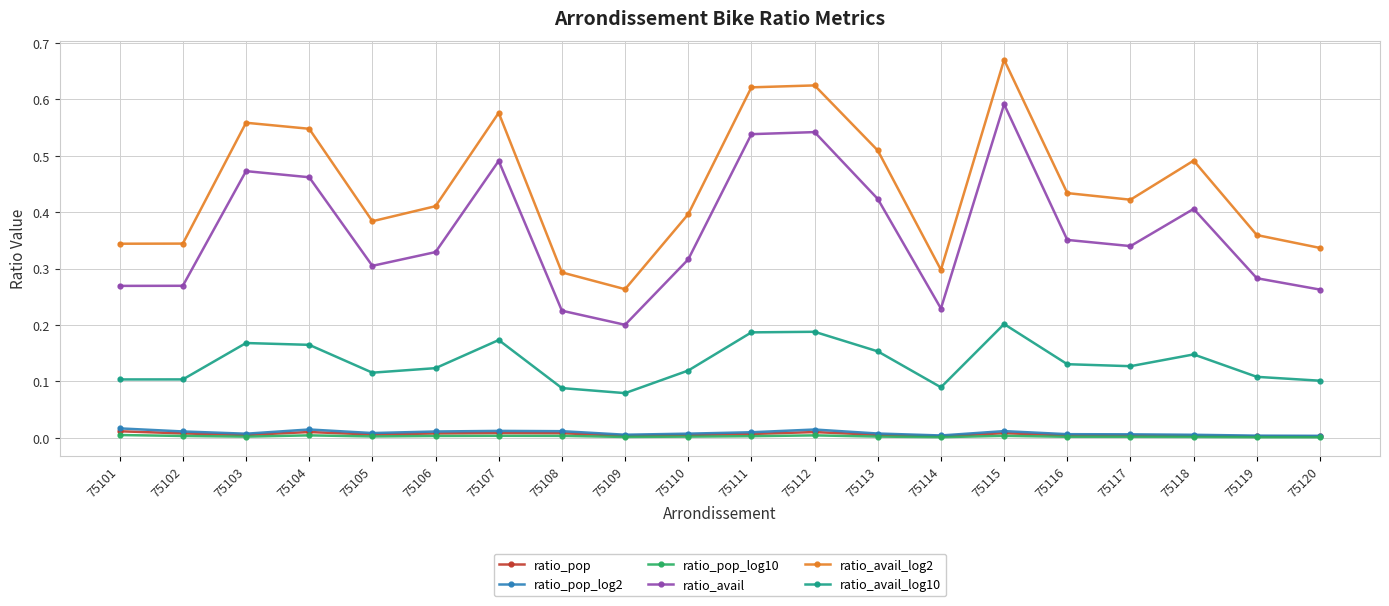

The value of ratio_pop at 75103 is 0.0. True or false?

True